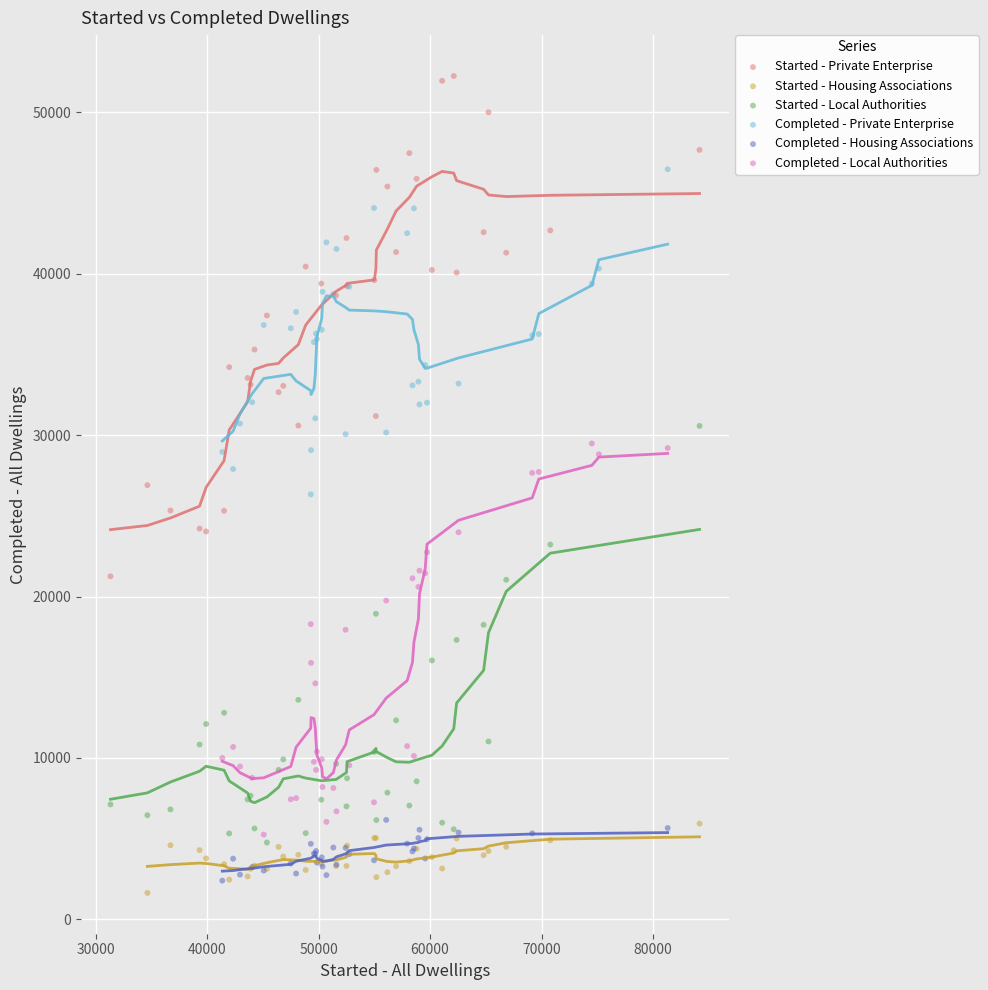

Which series has the largest Y range (max minus min)?

Started - Private Enterprise